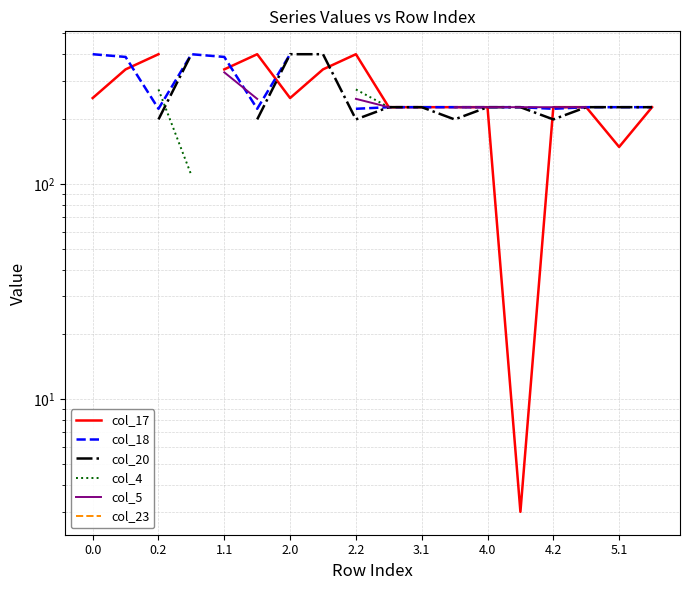

How many values in the col_5 series exceed 248?

5